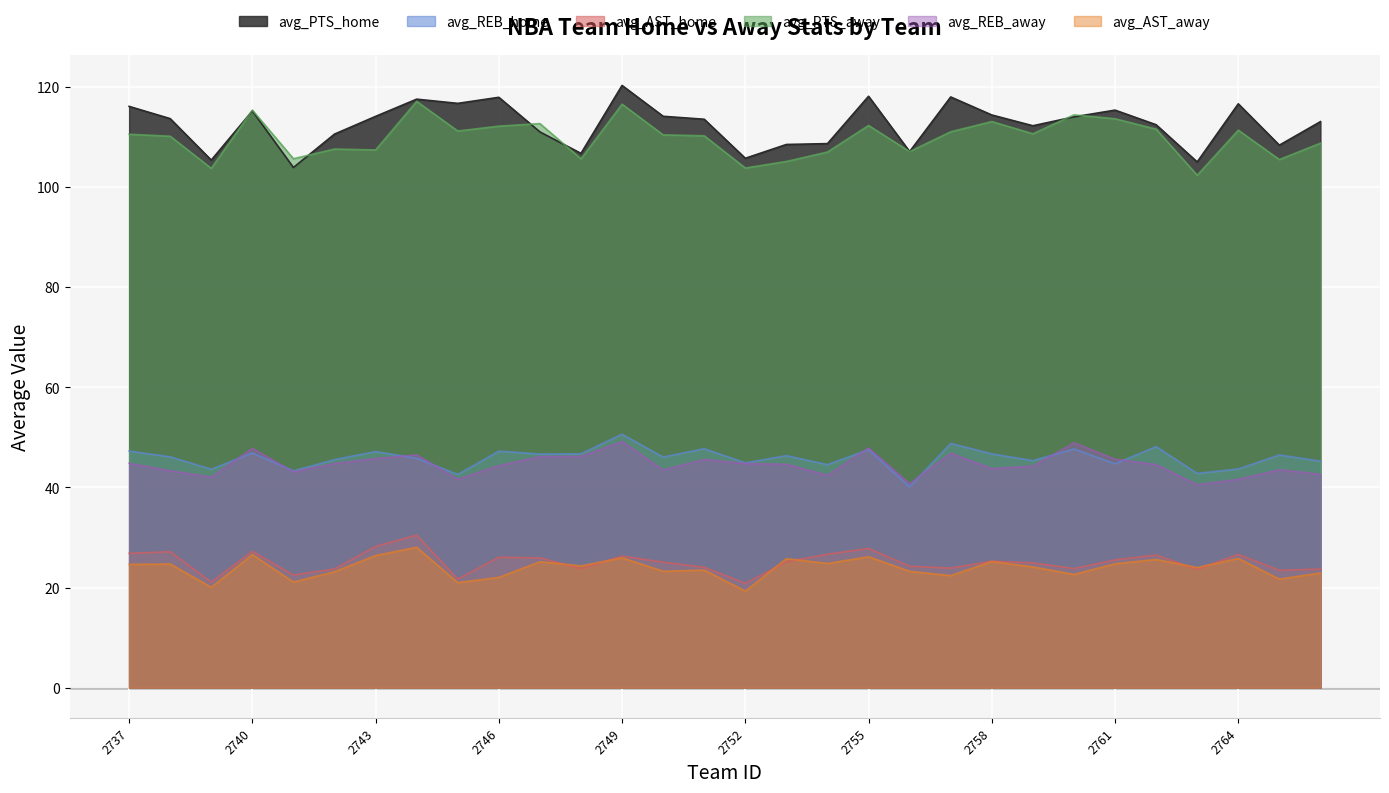

Is the value of avg_AST_home at 1610612753 greater than the value of avg_REB_away at 1610612738?

No